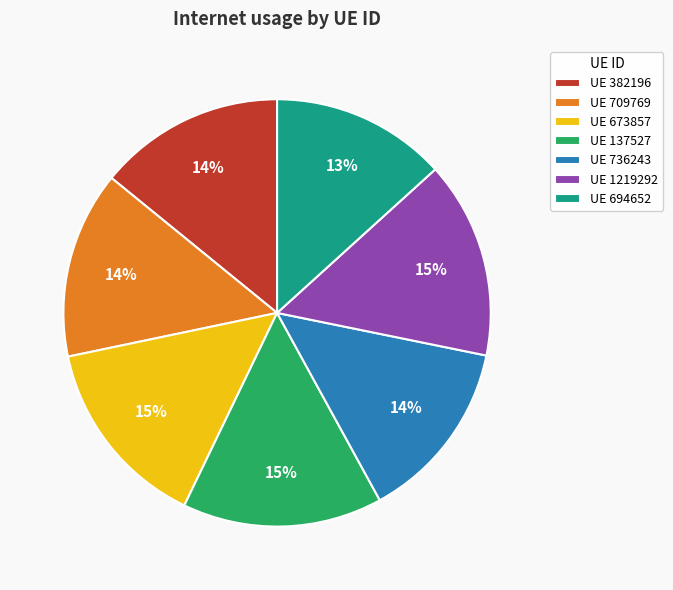

Is the sum of UE 1219292 and UE 137527 greater than half?

No